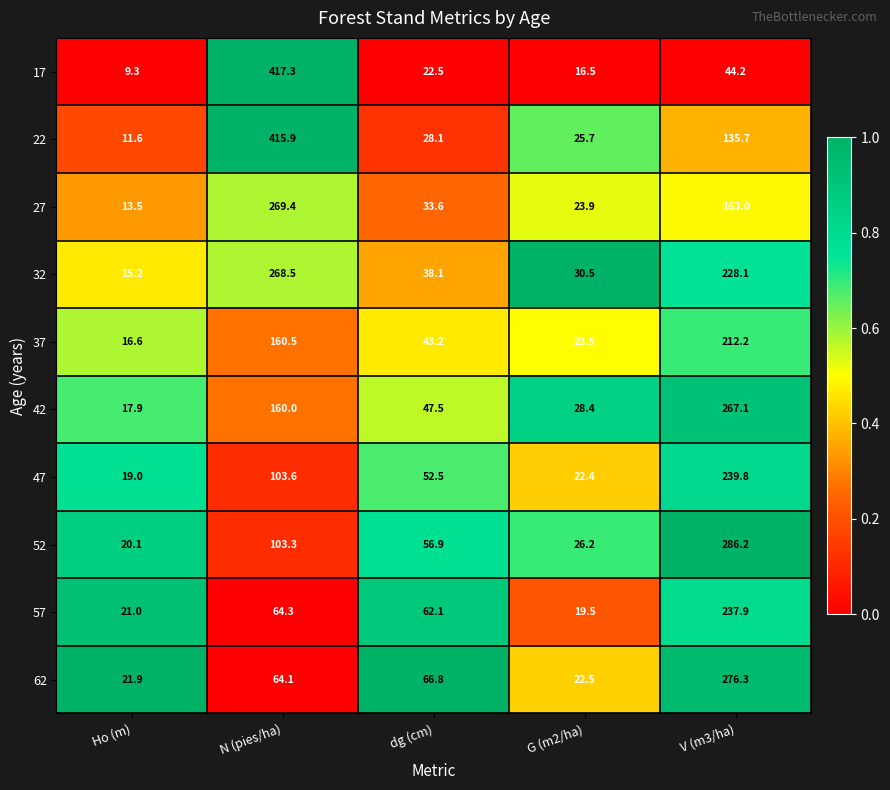

What is the difference between the highest and lowest values at dg (cm)?

44.3